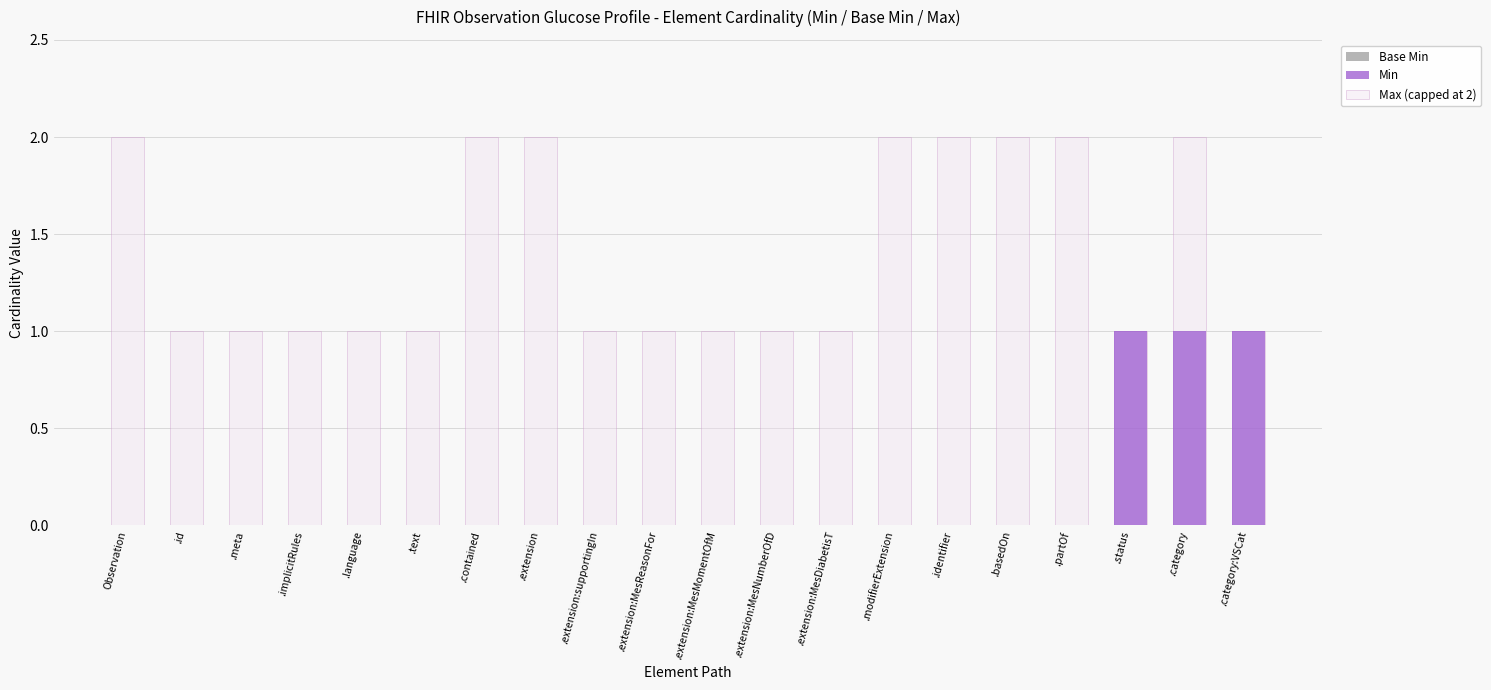

What is the difference between the maximum and minimum values in the Max (capped at 2) series?

1